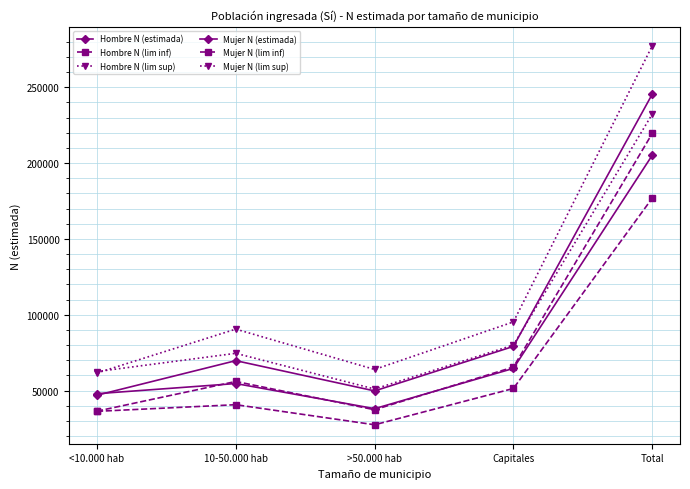

True or false: Mujer N (lim inf) has a value of 37325 at >50.000 hab.

True